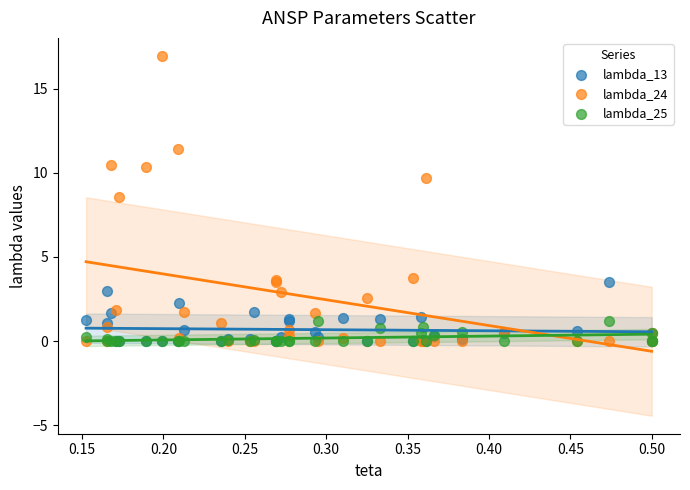

Which series has the widest spread of Y values?

lambda_24